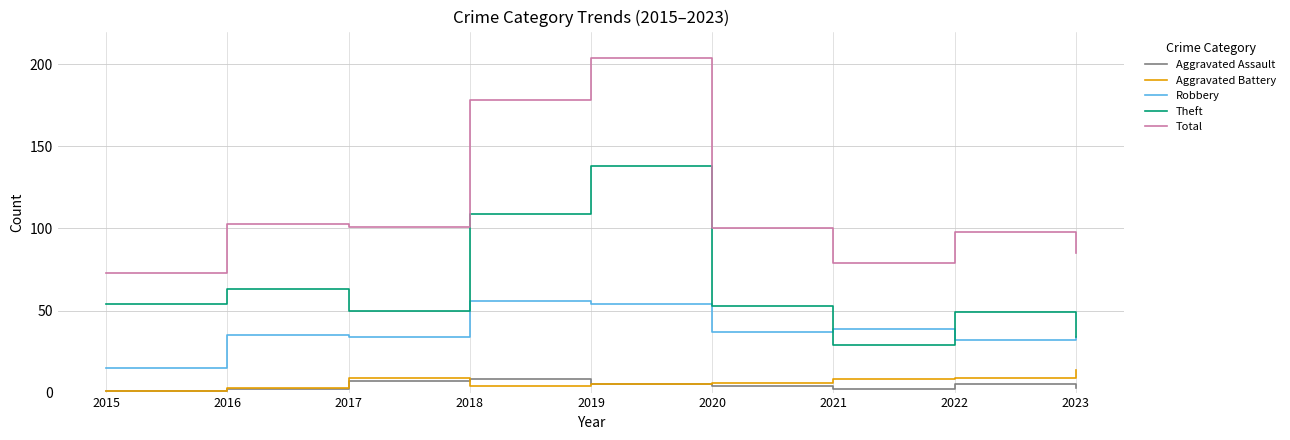

True or false: Total and Theft intersect in this chart.

False